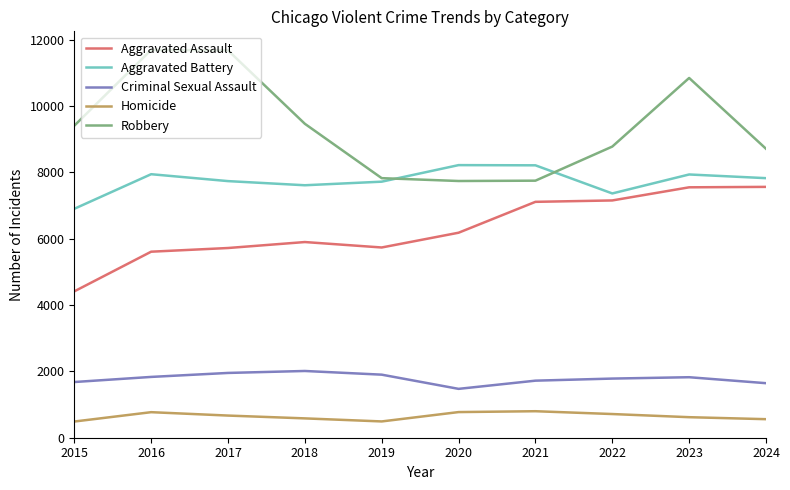

What is the difference between the highest and lowest values at 2024?

8152